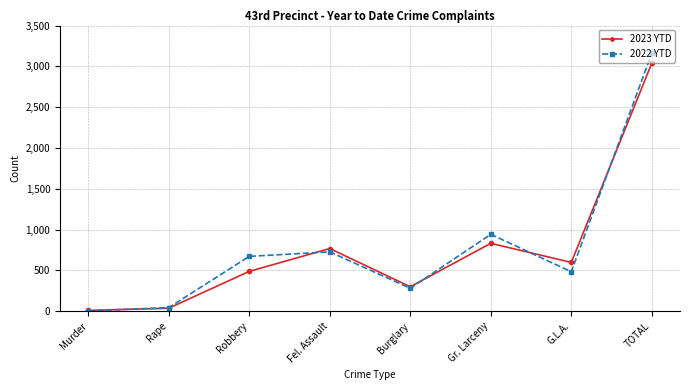

Is it true that 2023 YTD equals 301 at Burglary?

True